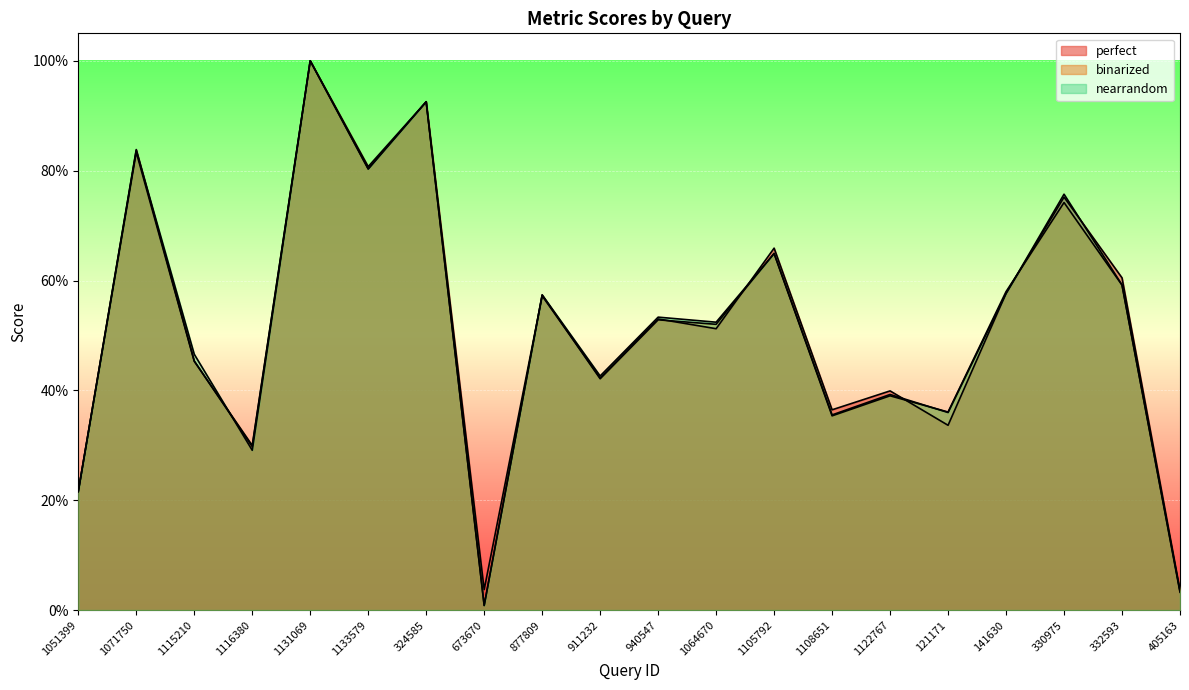

Count the number of categories in the chart.

20